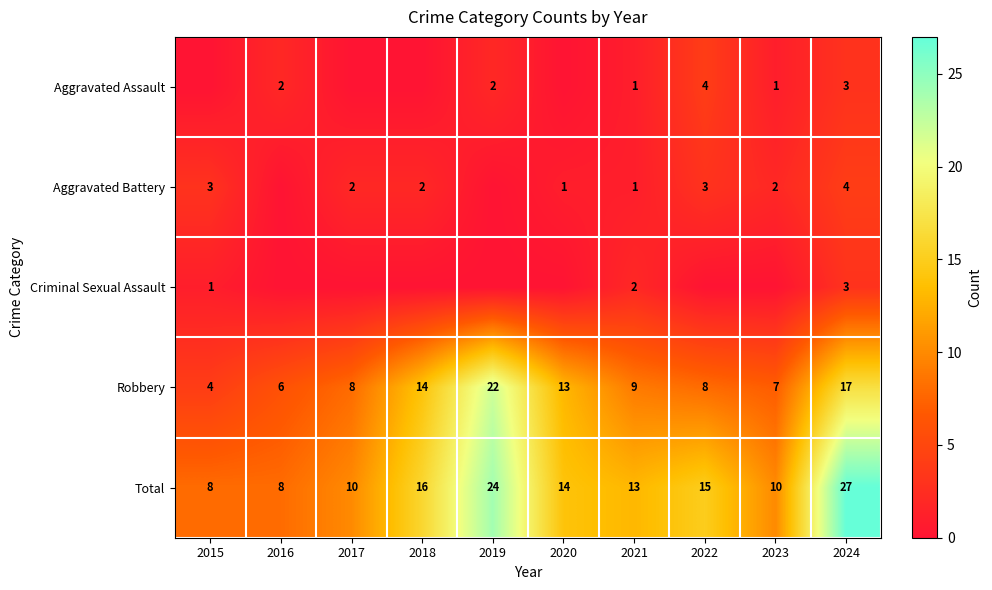

True or false: Robbery has a value of 14 at 2018.

True